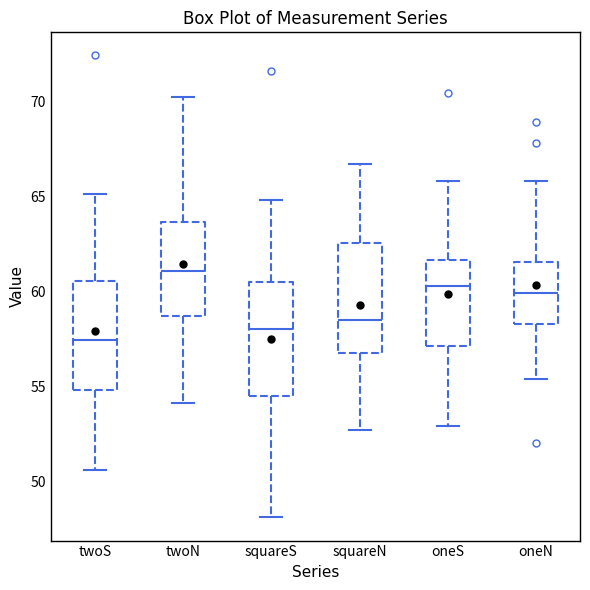

Reading left to right, read every box against the y-axis: the position of its median line, the range the box covers, and the ends of its whiskers. The values are not printed on the chart, so give them approximately, as read against the axis.

twoS: median 57.5, box 55.0 to 60.5, whiskers 50.5 to 65.0
twoN: median 61.0, box 58.5 to 63.5, whiskers 54.0 to 70.0
squareS: median 58.0, box 54.5 to 60.5, whiskers 48.0 to 65.0
squareN: median 58.5, box 57.0 to 62.5, whiskers 52.5 to 66.5
oneS: median 60.5, box 57.0 to 61.5, whiskers 53.0 to 66.0
oneN: median 60.0, box 58.5 to 61.5, whiskers 55.5 to 66.0